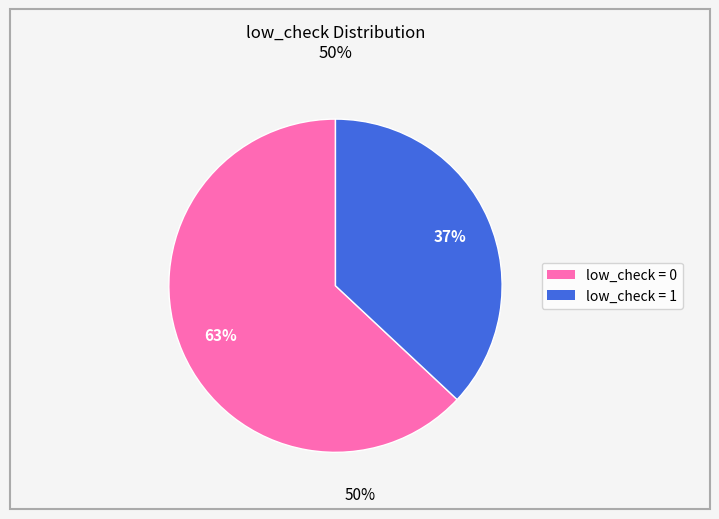

To the nearest percent, what percentage of the pie is low_check = 1?

37%